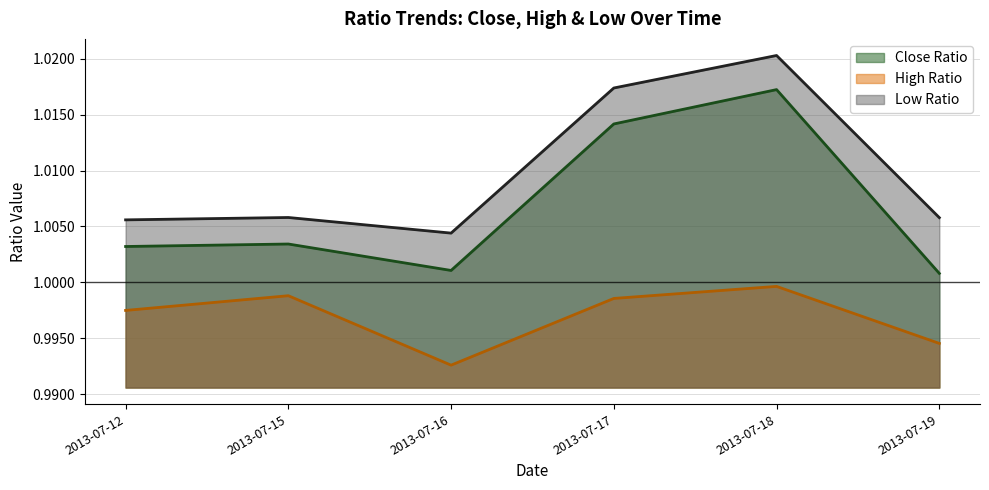

Rank the series by their average value, from lowest to highest.

High Ratio, Close Ratio, Low Ratio